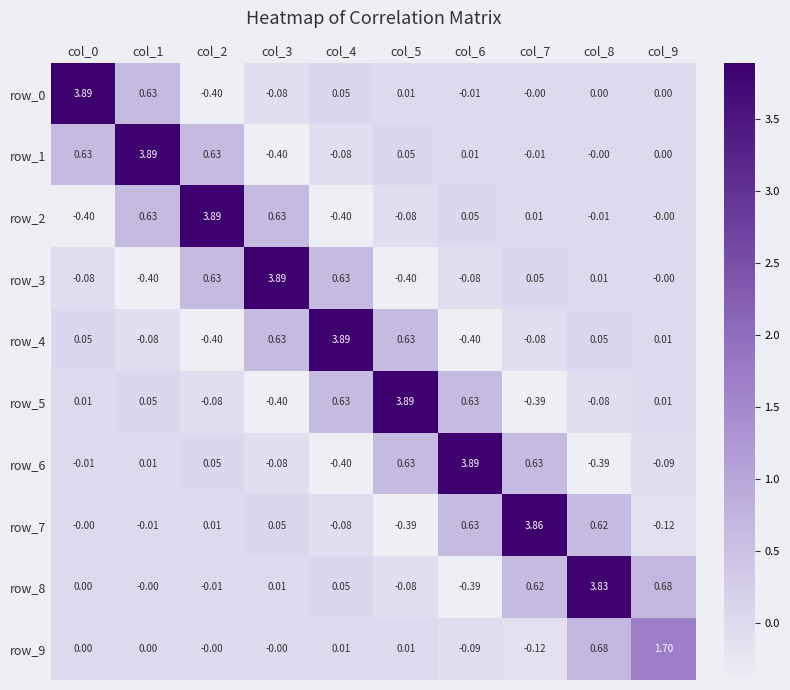

How many positive values does the row_6 series have?

5